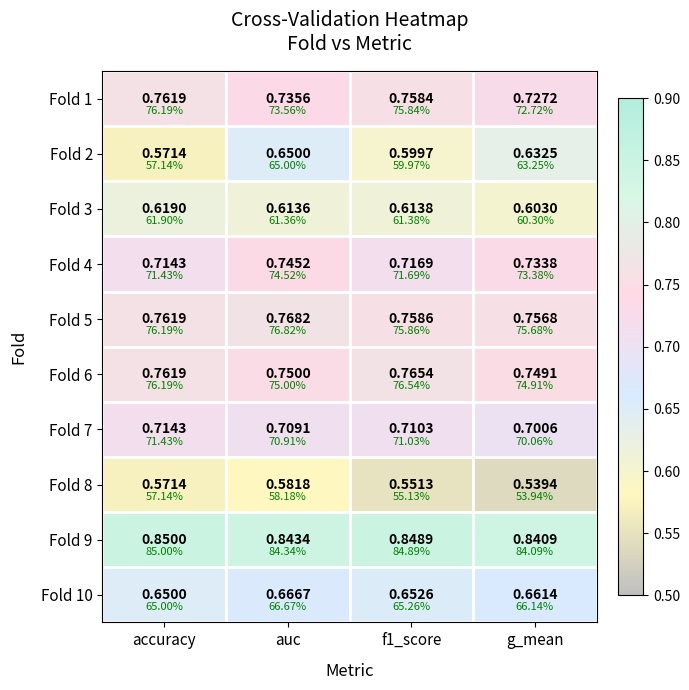

What is the smallest value displayed?

0.5